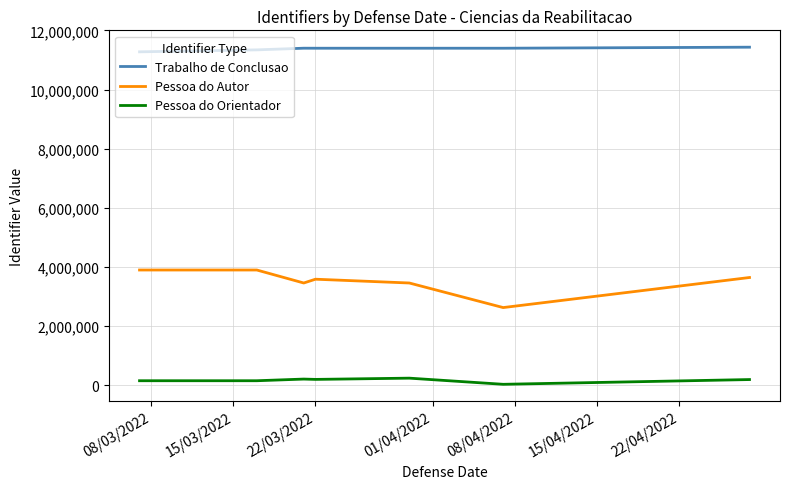

Rank the series by their maximum value, from lowest to highest.

Pessoa do Orientador, Pessoa do Autor, Trabalho de Conclusao